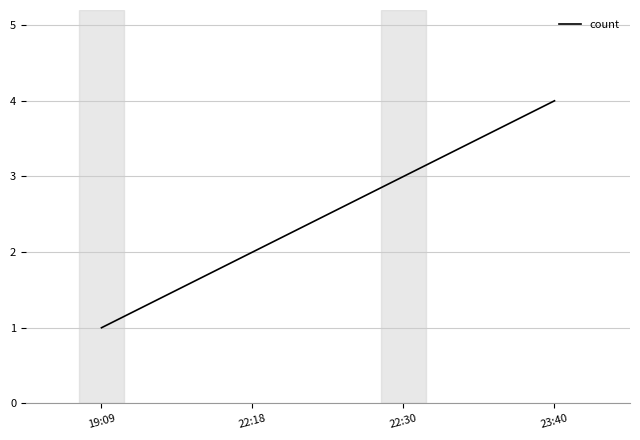

Does the chart display data point markers on the line(s)?

No